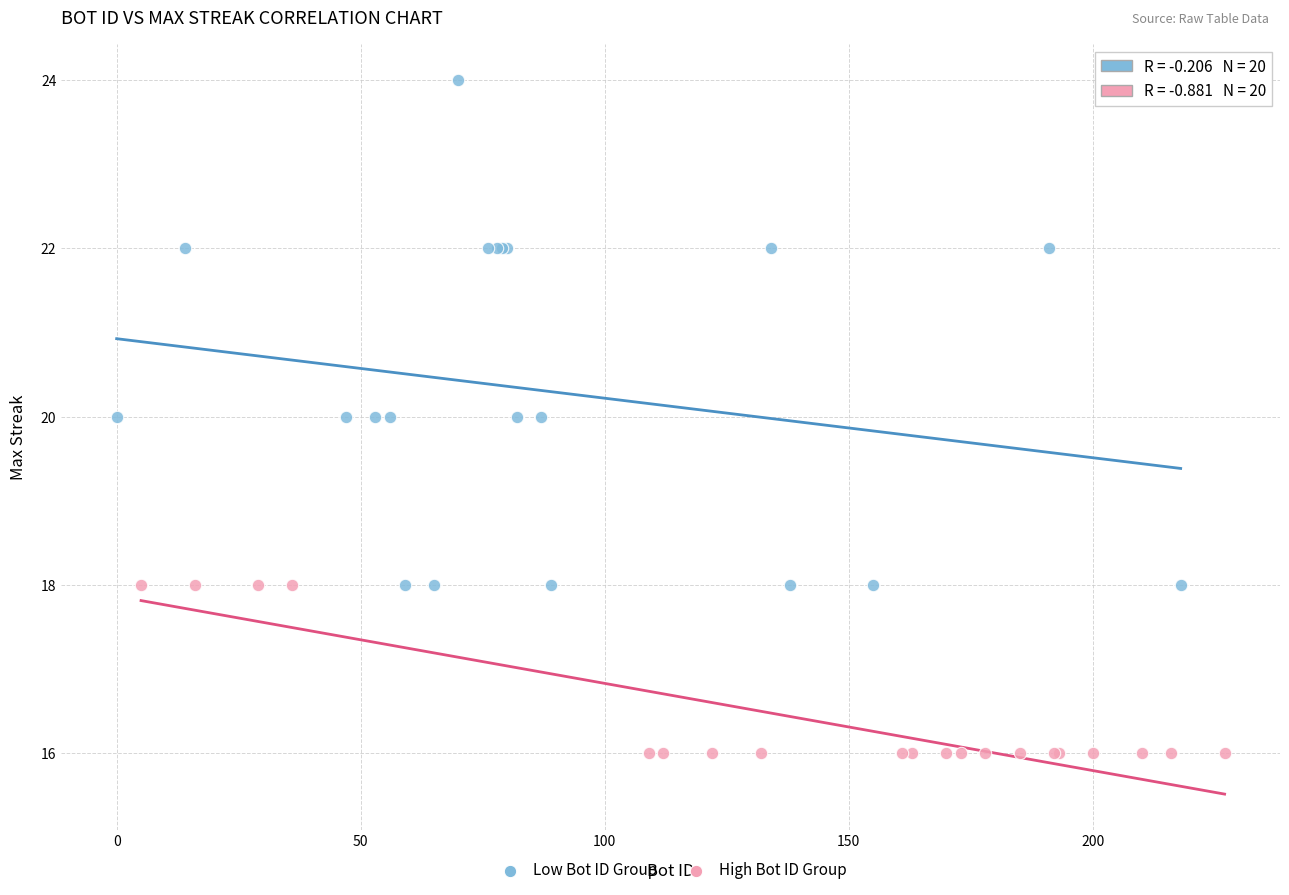

What are all the series names shown in the legend?

Low Bot ID Group, High Bot ID Group